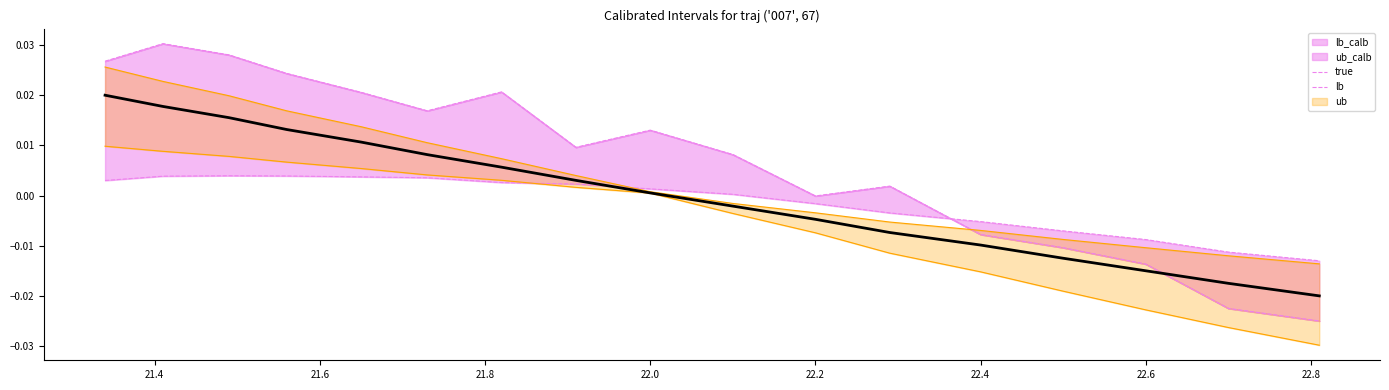

How many intersections are there between ub_calb and ub?

1